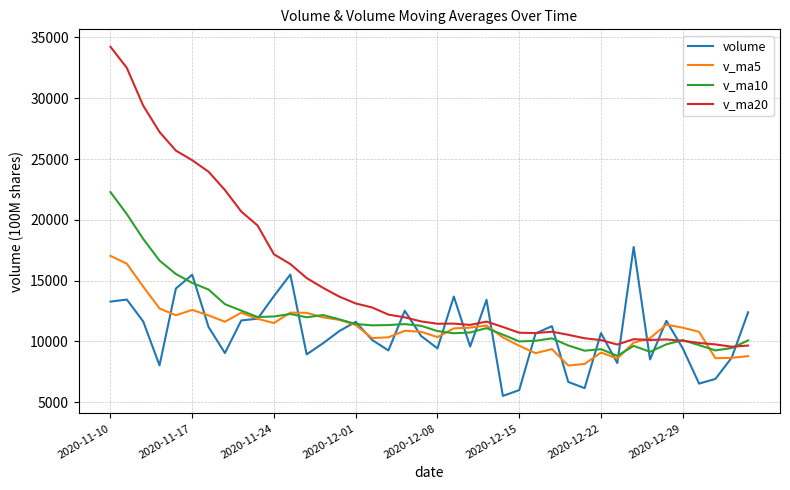

Which series has the widest spread of values?

v_ma20